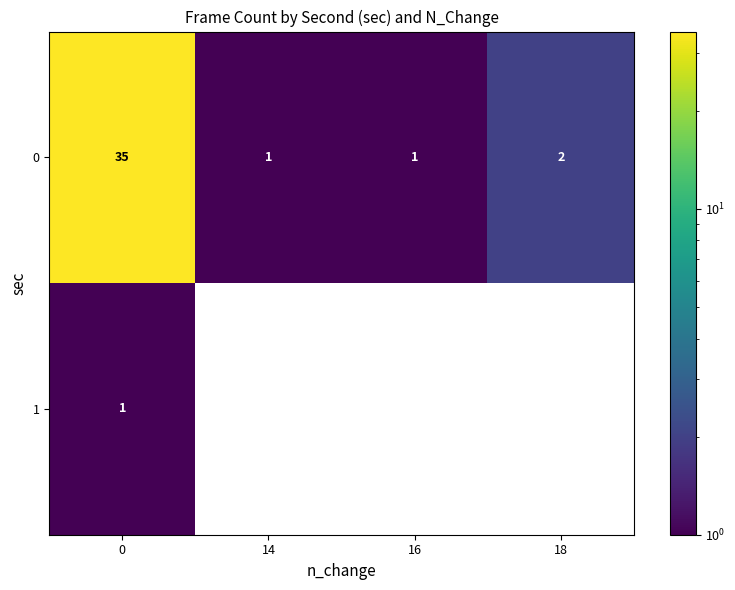

At how many categories does at least one series exceed 18?

1